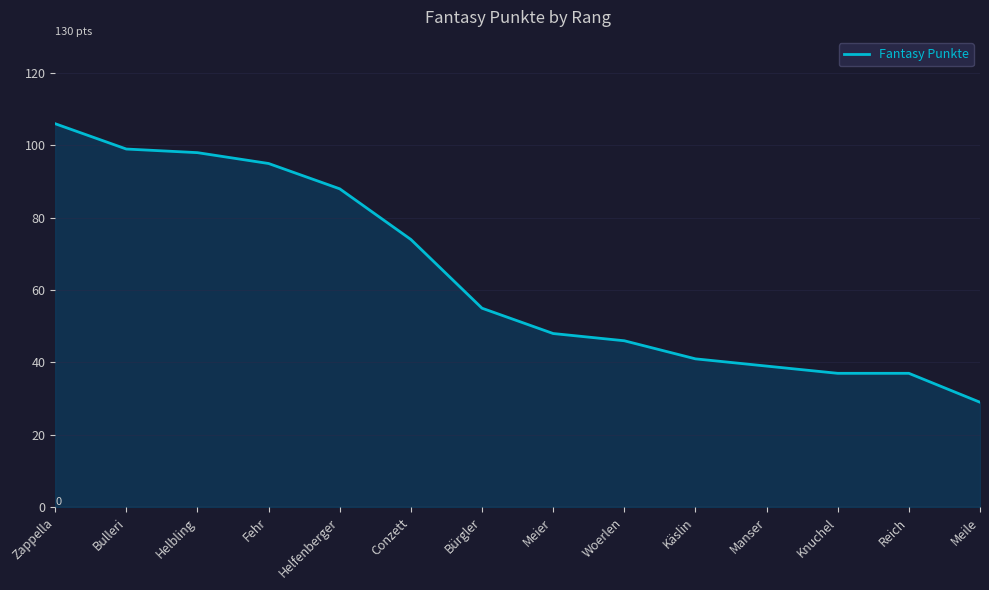

What is the approximate value at Knuchel, to the nearest 5?

35